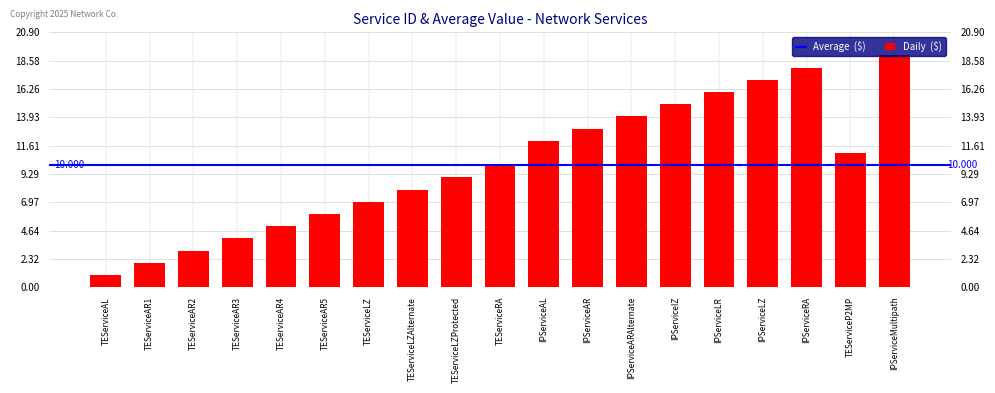

Approximately how many times larger is the value at TEServiceAR3 compared to TEServiceAR4?

0.8